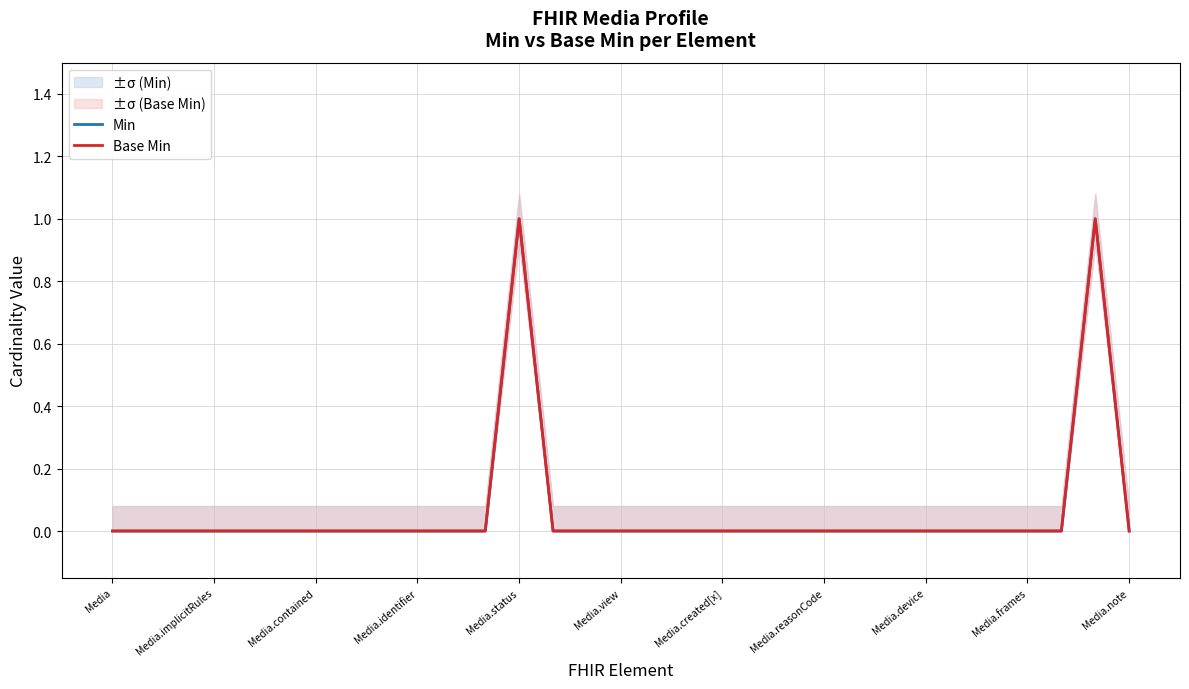

The Base Min series shows 1 at Media.created[x]. True or false?

False